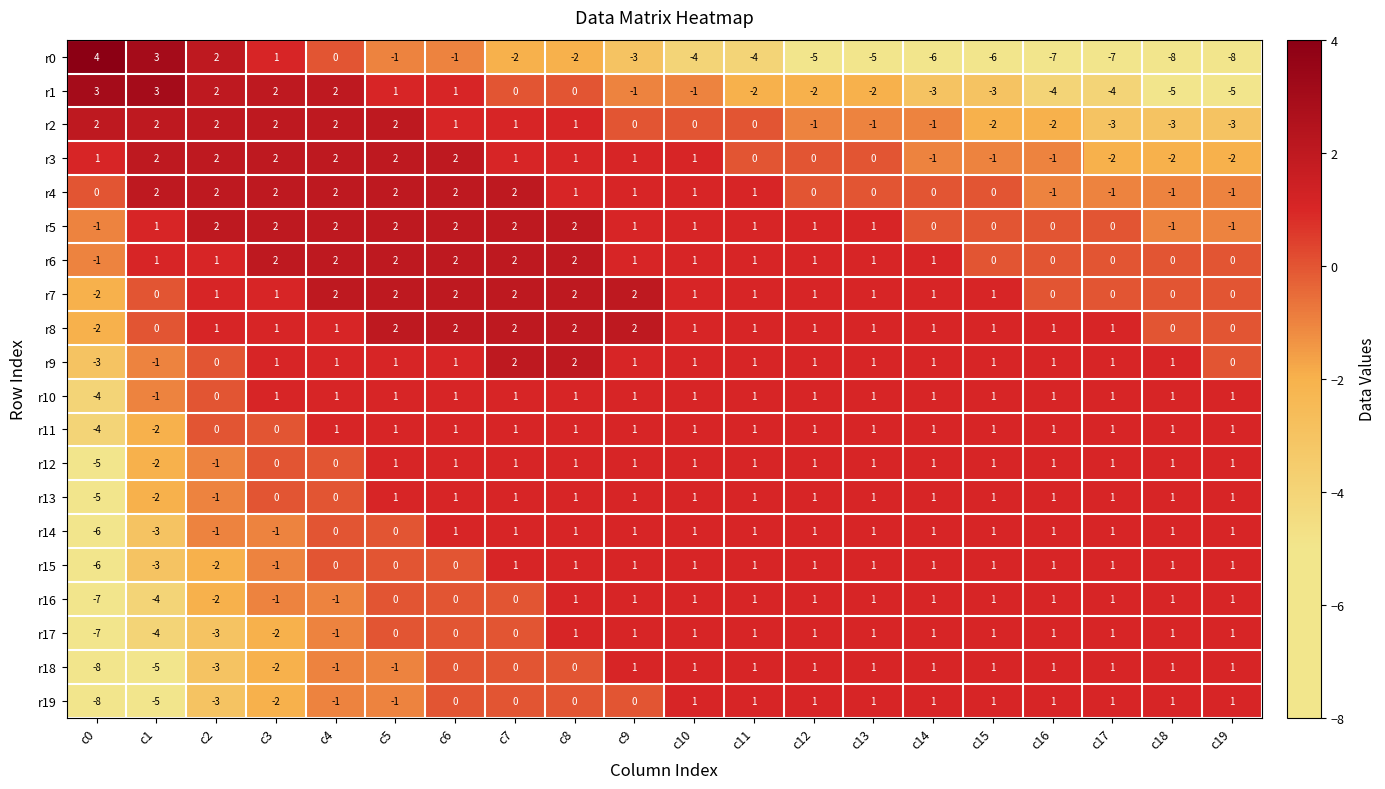

Is the value of r9 at c15 greater than the value of r2 at c17?

Yes